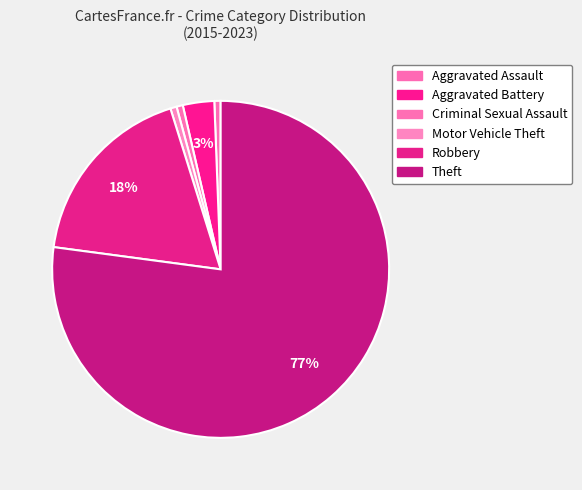

True or false: Aggravated Assault accounts for 1% of the total.

True